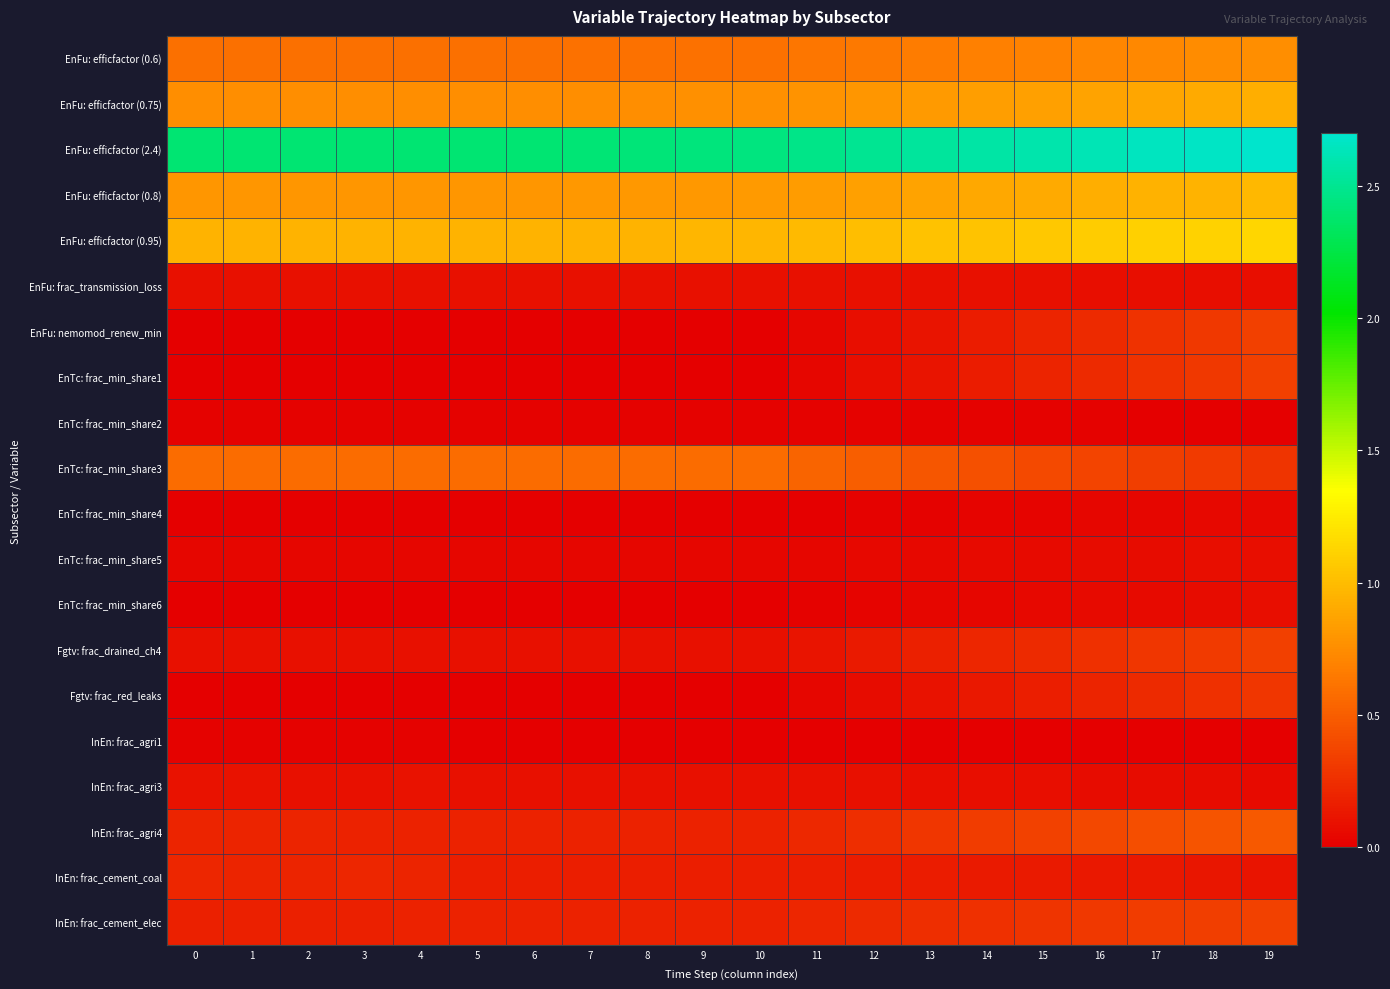

What is the maximum value shown in the chart?

2.7